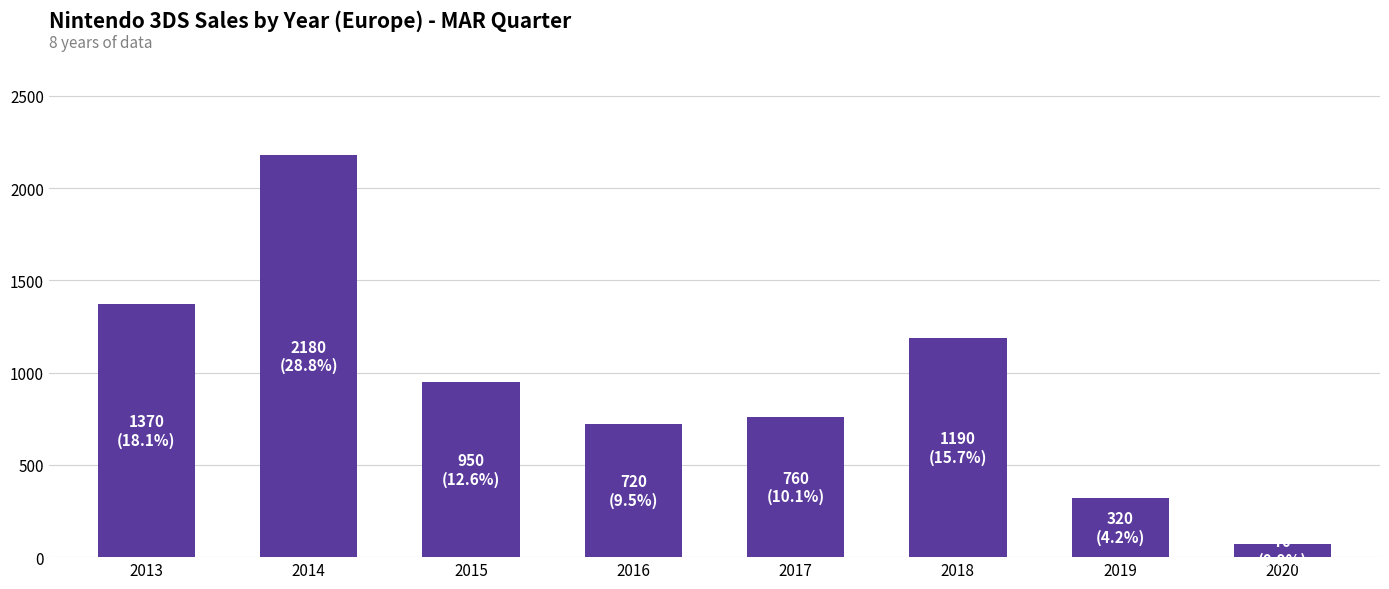

Count the number of data series in this chart.

1